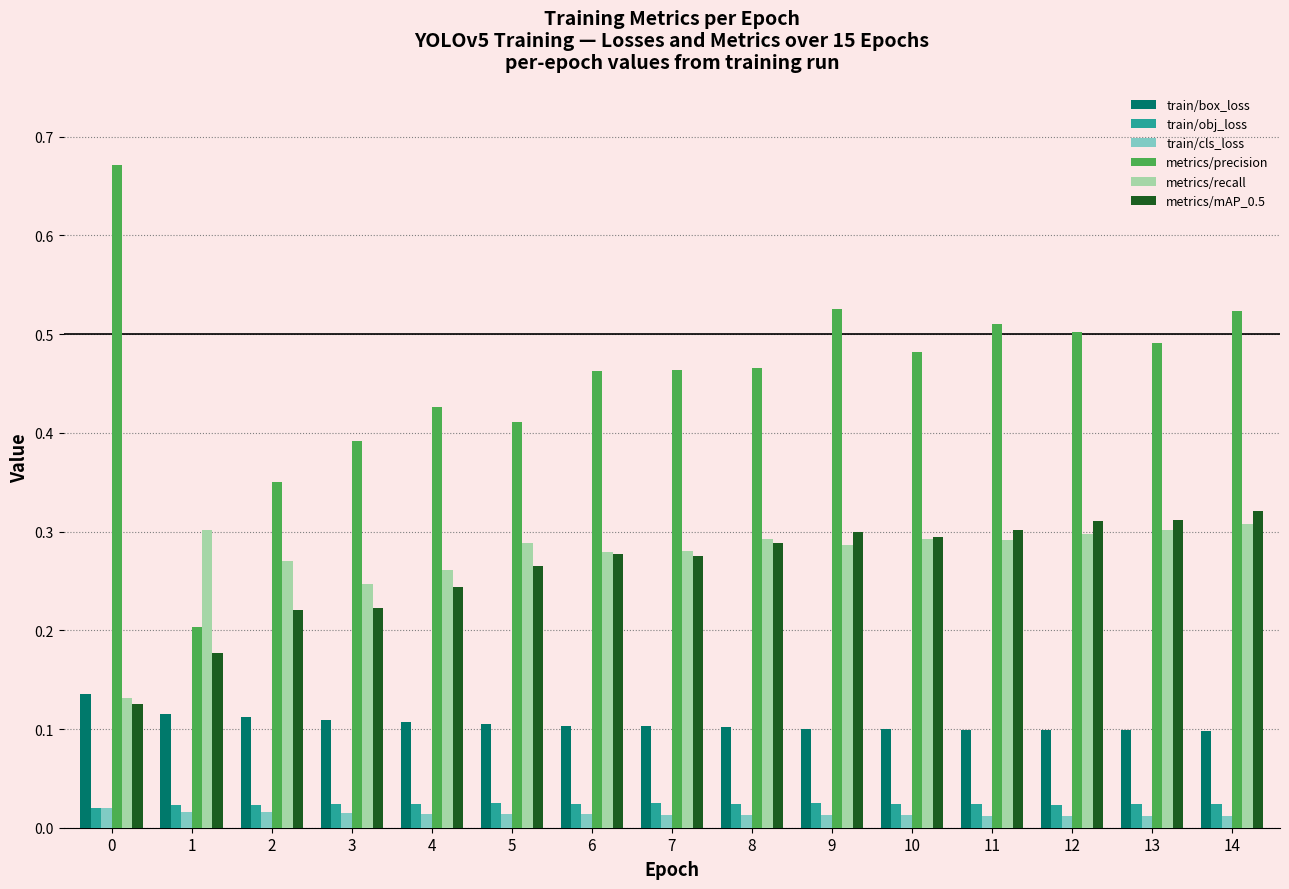

At how many categories does at least one series exceed 0?

15